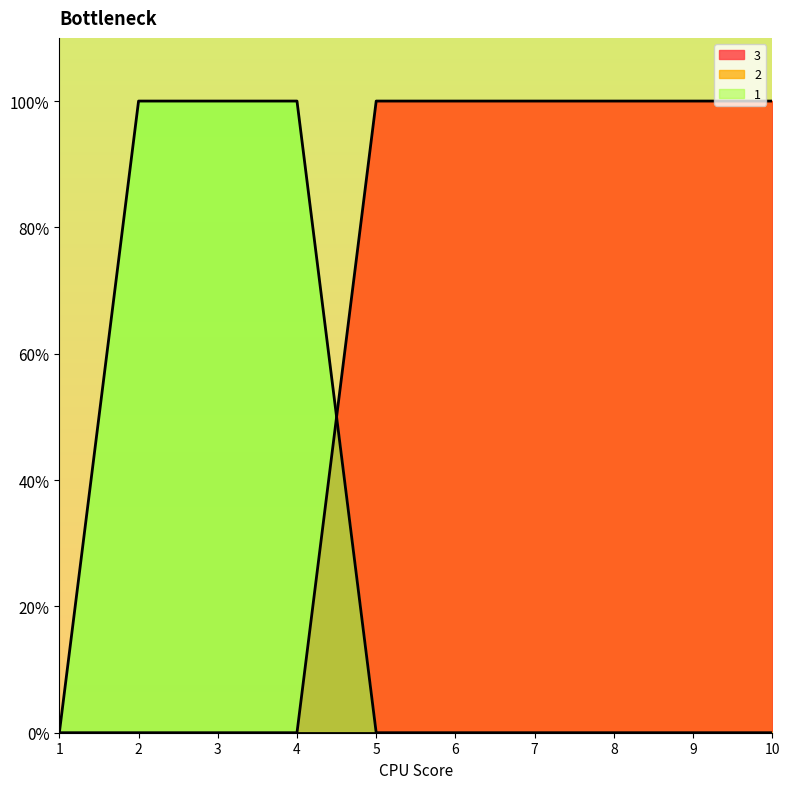

Reading right to left, what are all the values shown in this chart?

2: 0	0	0	0	0	0	1	1	1	0
3: 1	1	1	1	1	1	0	0	0	0